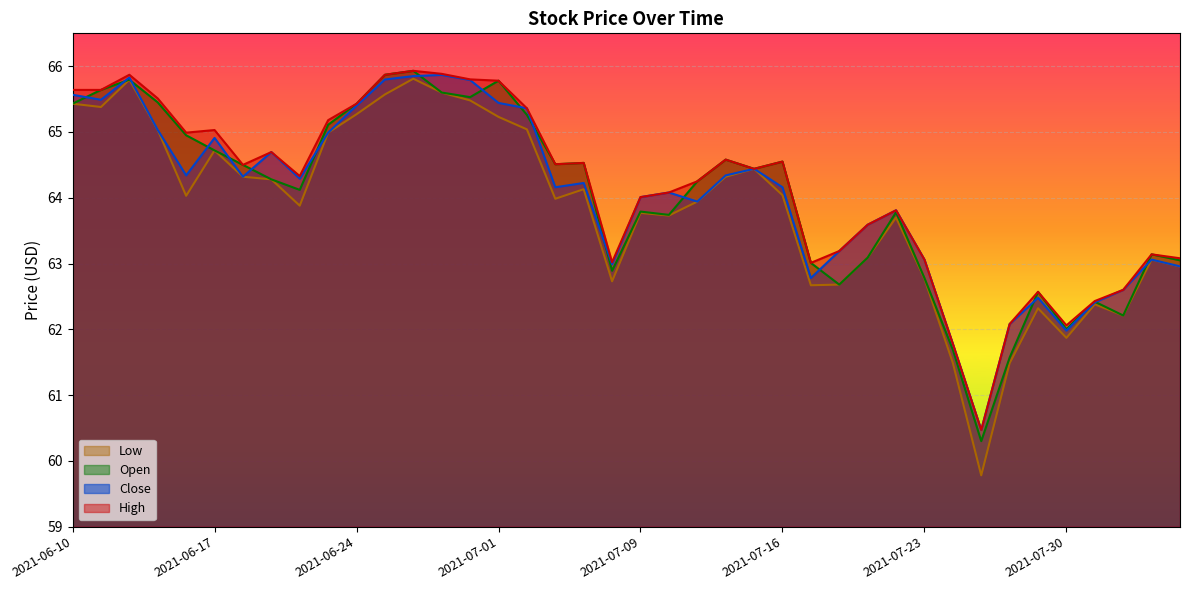

Rank the series by their maximum value, from highest to lowest.

high, open, close, low